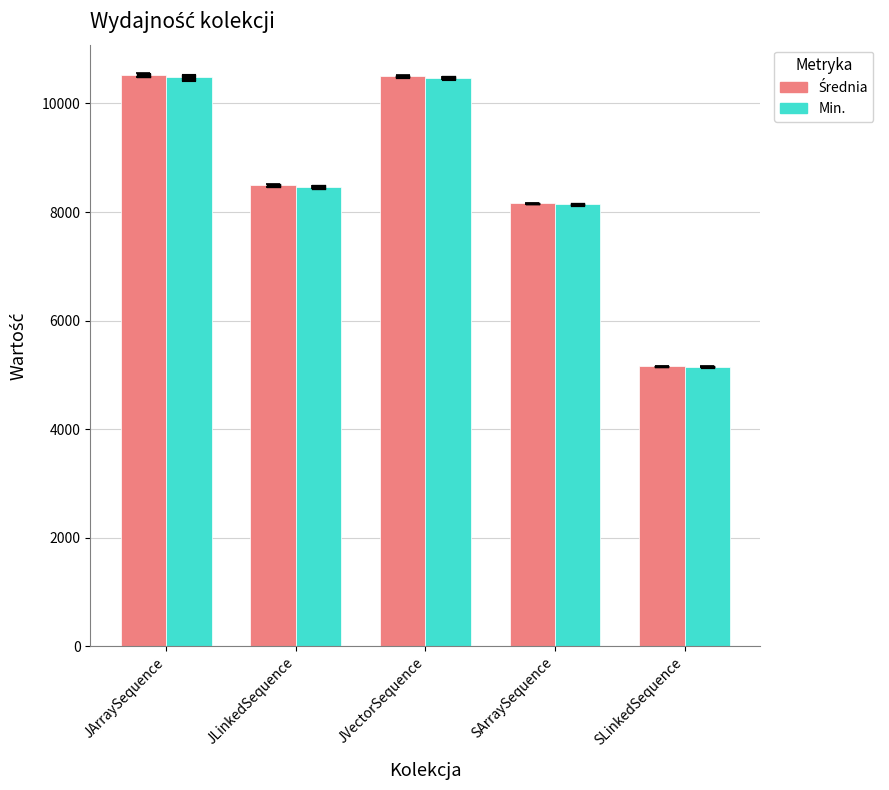

Read the Średnia value at JVectorSequence.

10503.0